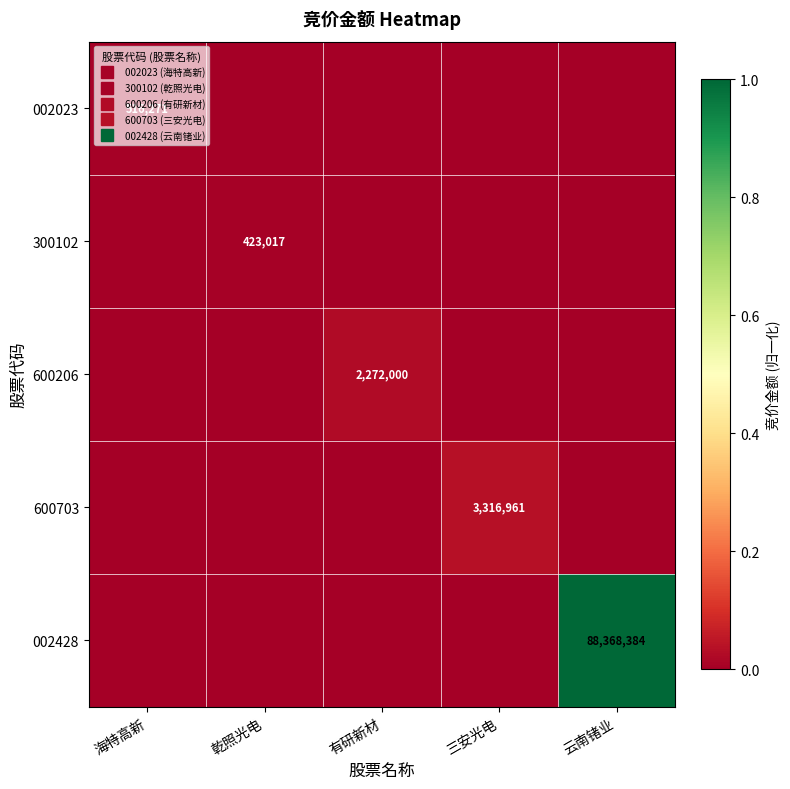

Is it true that 600206 equals 0.0 at 三安光电?

True